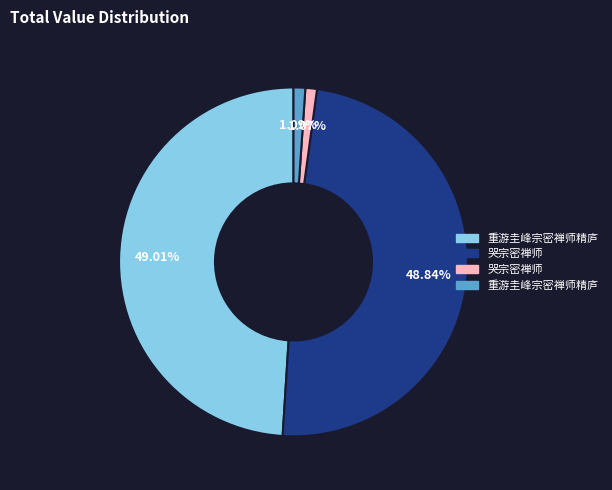

Is there any slice that represents more than half of the pie?

No